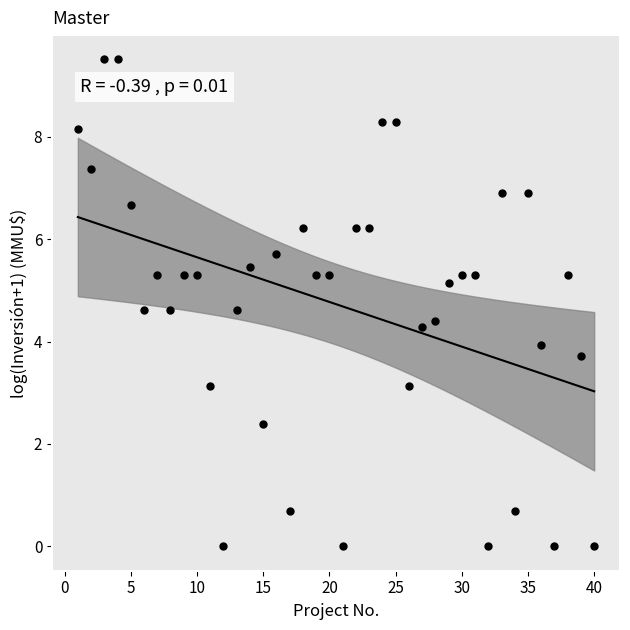

What is the range of X values (max minus min)?

39.0